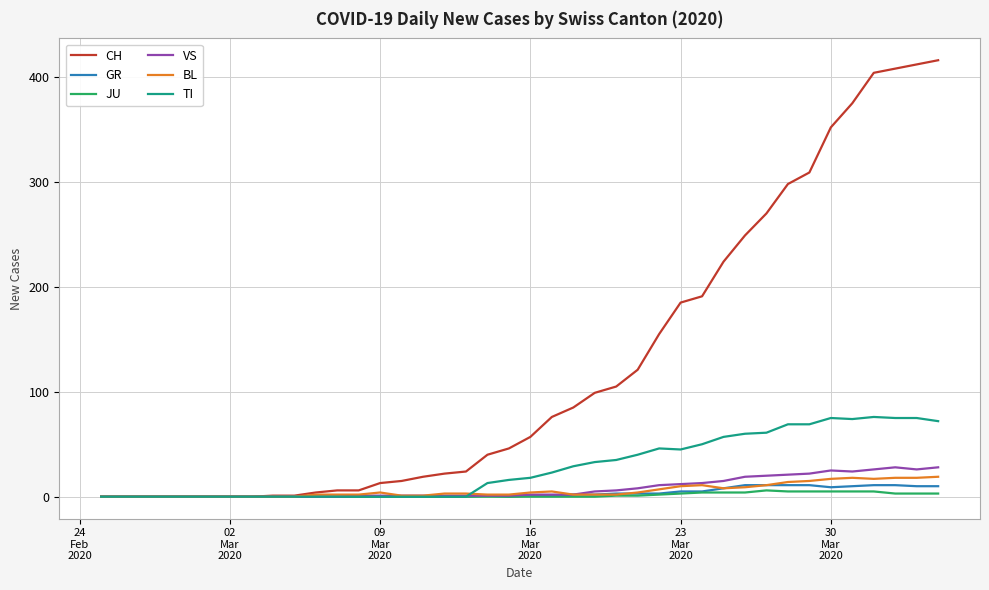

What is the maximum value shown in the chart?

416